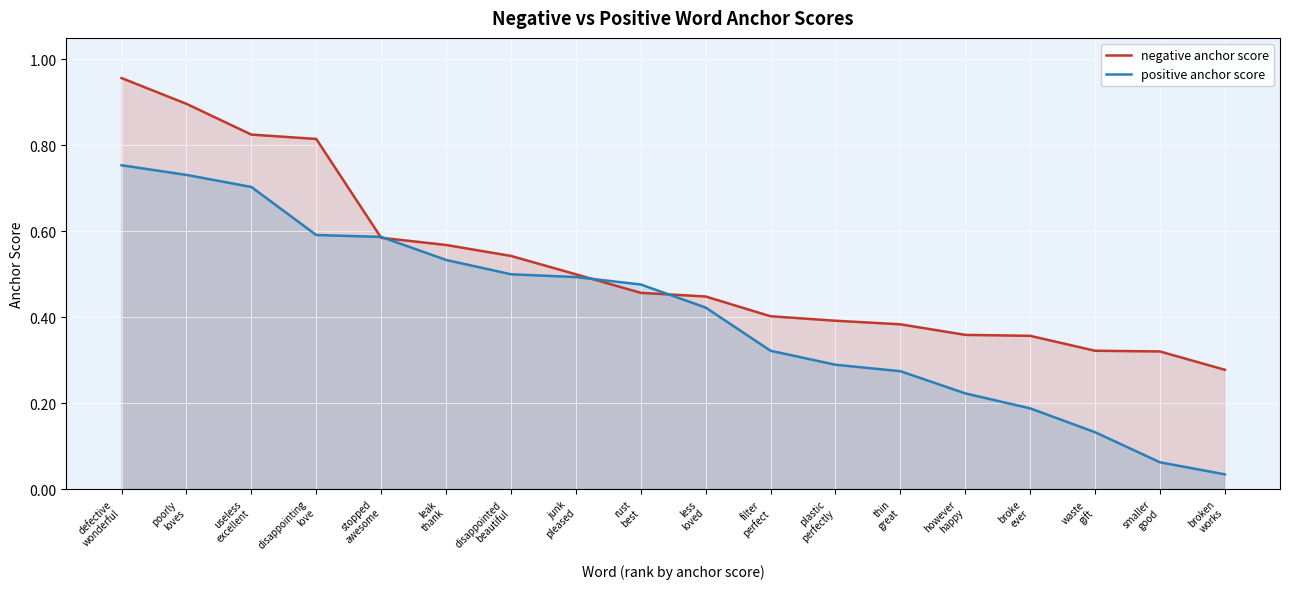

Count the number of data series in this chart.

2